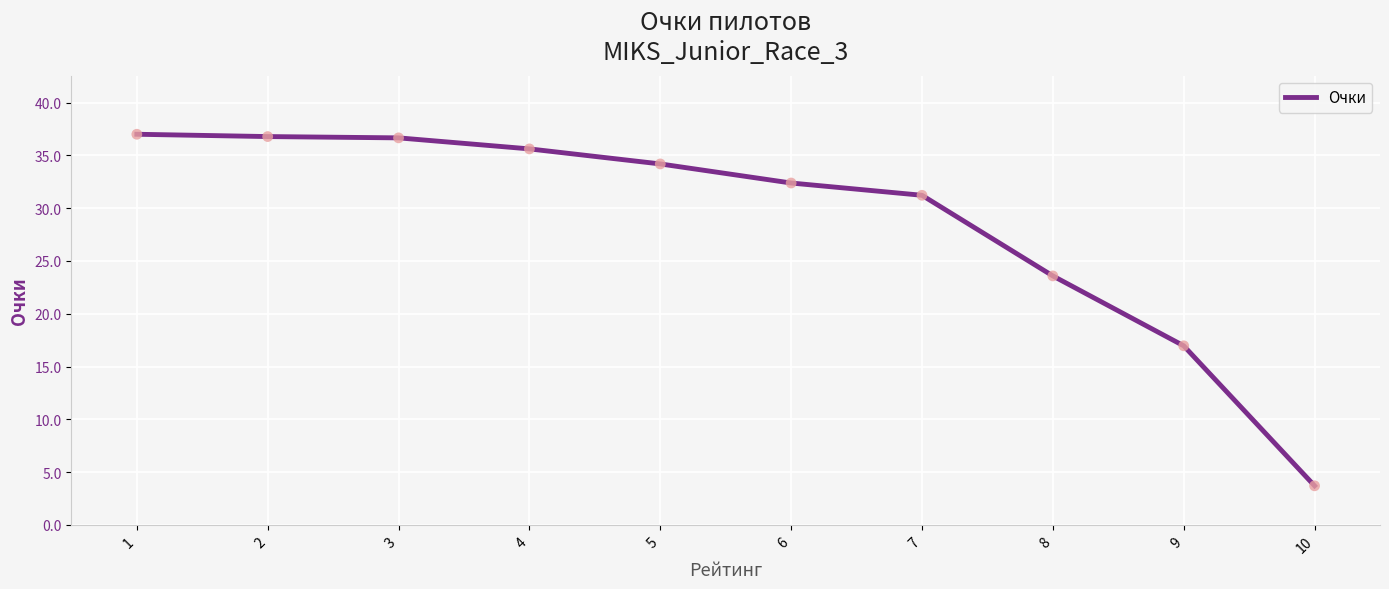

Which has a higher value, 7 or 3?

3